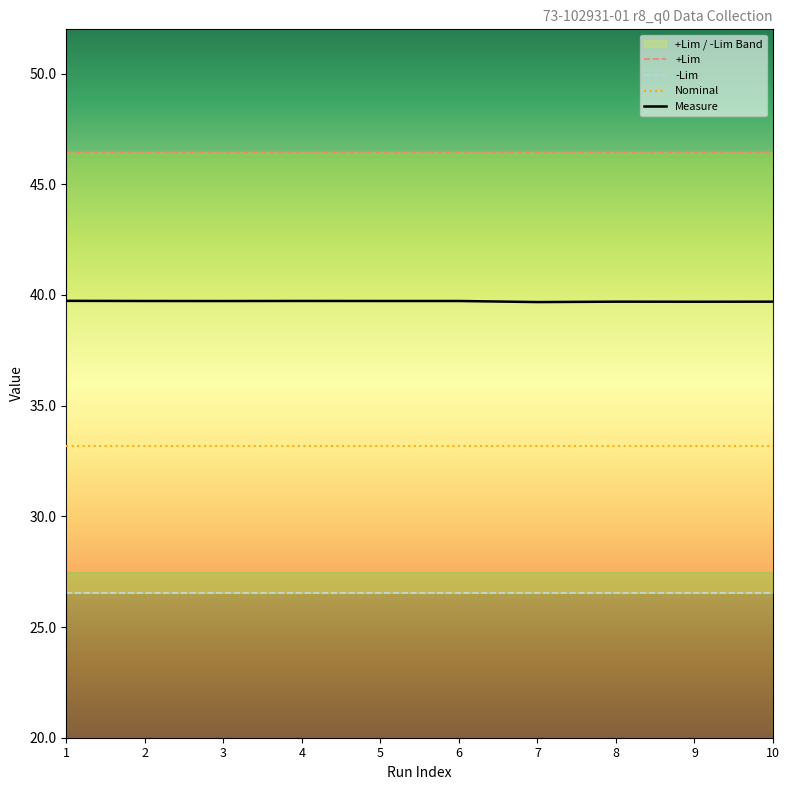

Reading right to left, transcribe all the data shown in this chart.

+Lim: 46.5	46.5	46.5	46.5	46.5	46.5	46.5	46.5	46.5	46.5
-Lim: 26.6	26.6	26.6	26.6	26.6	26.6	26.6	26.6	26.6	26.6
Nominal: 33.2	33.2	33.2	33.2	33.2	33.2	33.2	33.2	33.2	33.2
Measure: 39.7	39.7	39.7	39.7	39.7	39.7	39.7	39.7	39.7	39.7